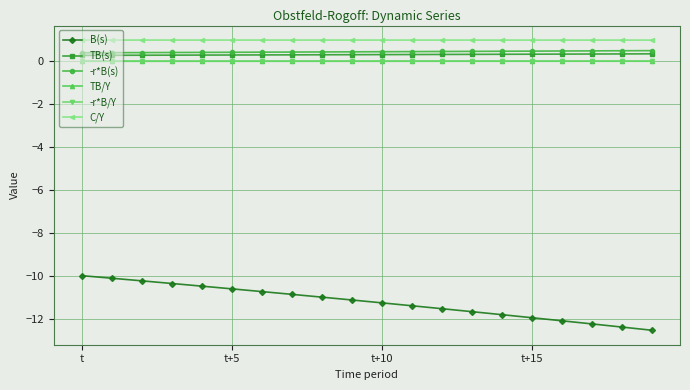

What is the value of the C/Y point at the 3rd from the left?

1.0